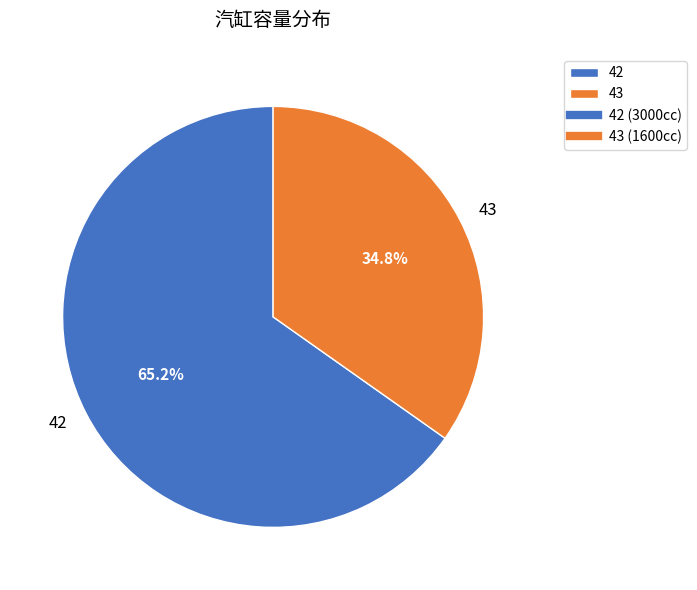

Is 43 the majority of the pie?

No